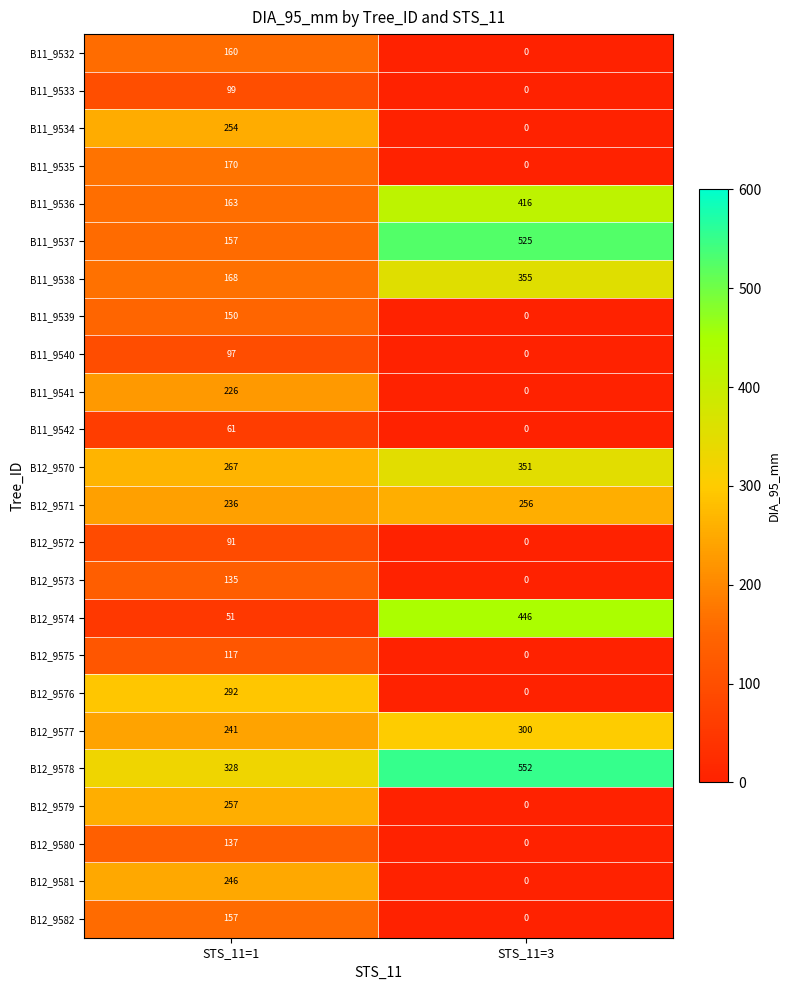

How many data points does each series have?

2